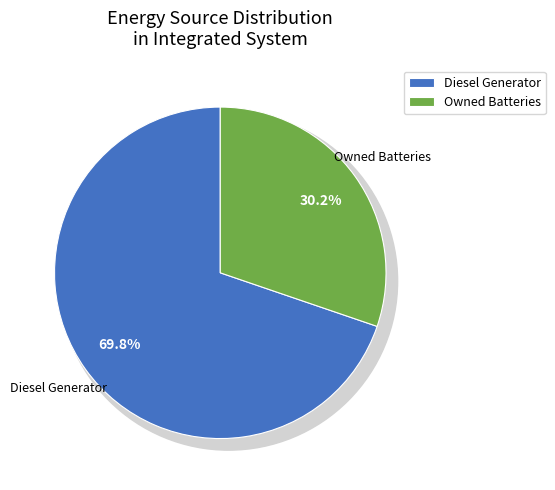

Is Owned Batteries the majority of the pie?

No